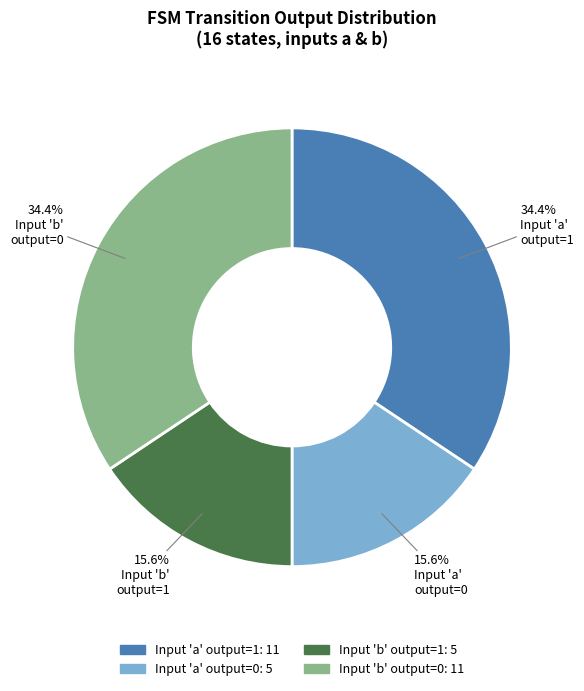

Is there any slice that represents more than half of the pie?

No